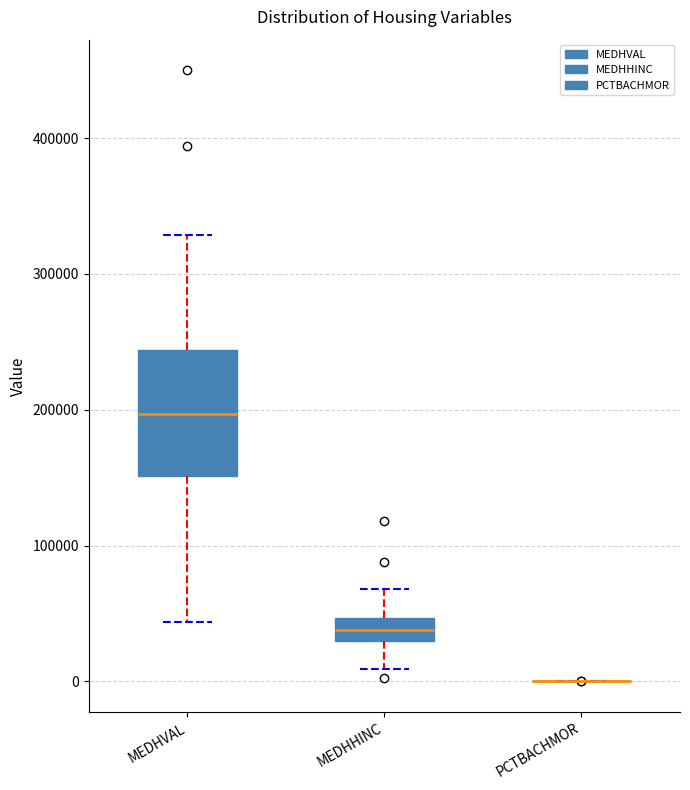

Reading left to right, transcribe this box plot: for each box, give where its median line is, the range the box spans, and where its two whiskers end, as read against the y-axis. The values are not printed on the chart, so give them approximately, as read against the axis.

MEDHVAL: median 200000, box 150000 to 240000, whiskers 40000 to 330000
MEDHHINC: median 40000, box 30000 to 50000, whiskers 10000 to 70000
PCTBACHMOR: box collapsed to a line at 0, whiskers 0 to 0